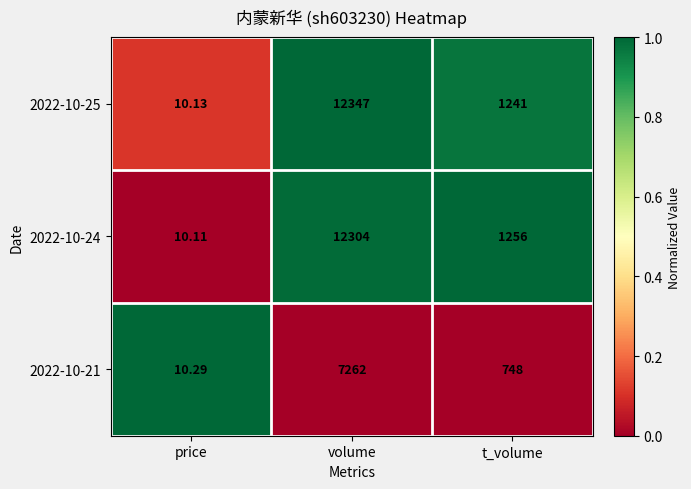

Which category has the highest value in the 2022-10-21 series?

volume